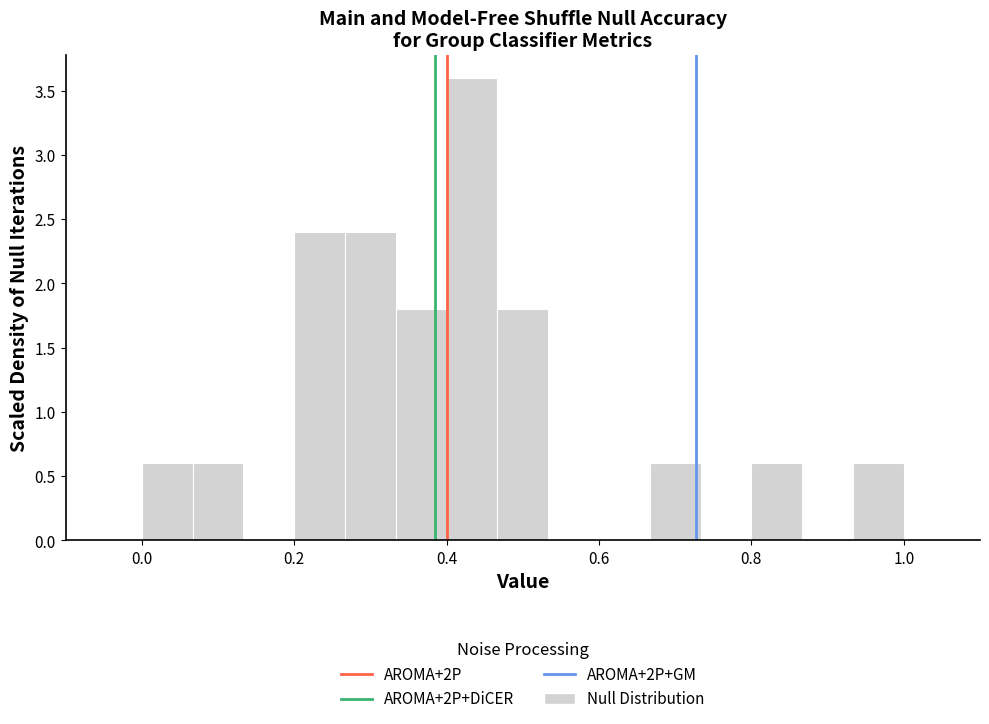

Around what value on the x-axis is the tallest bar? Give the approximate position of its centre, as read against the axis.

0.44